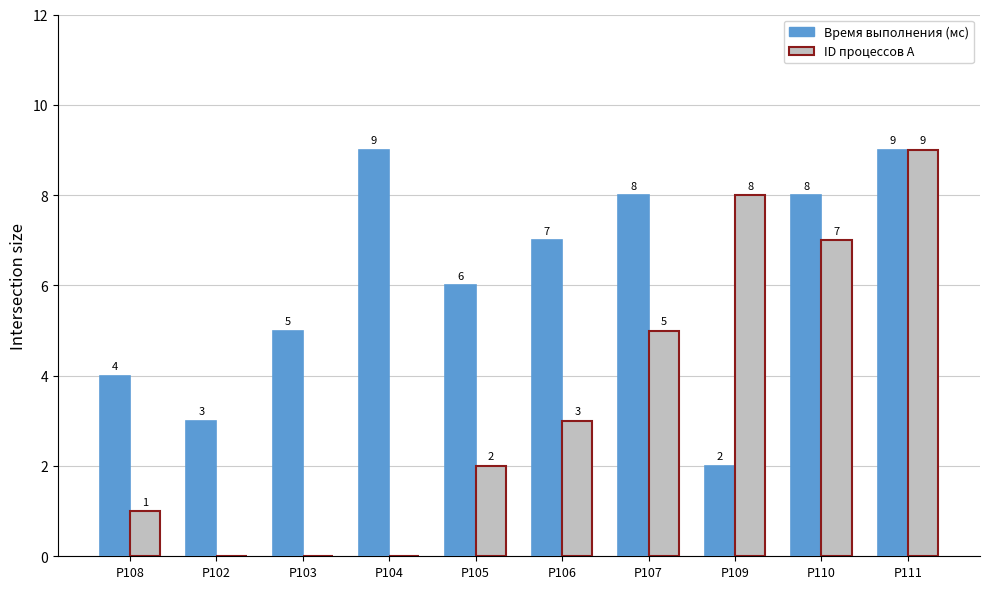

At which category is the sum across all series the highest?

P111